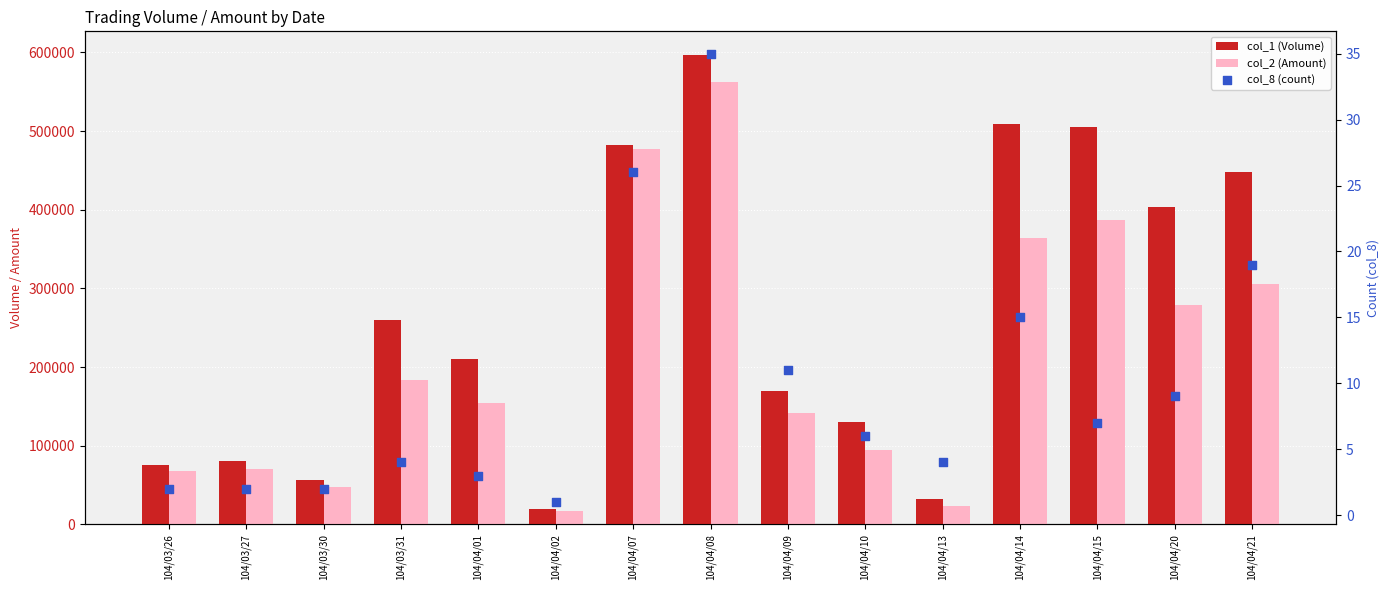

Which series reaches the maximum Y coordinate?

col_1 (Volume)